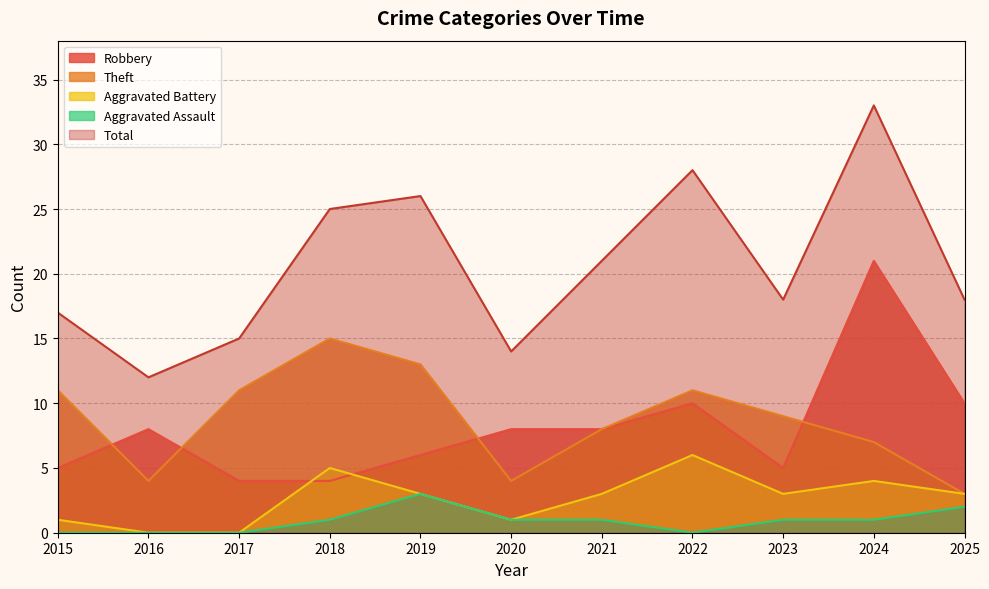

How many values in the Total series are below 18?

4